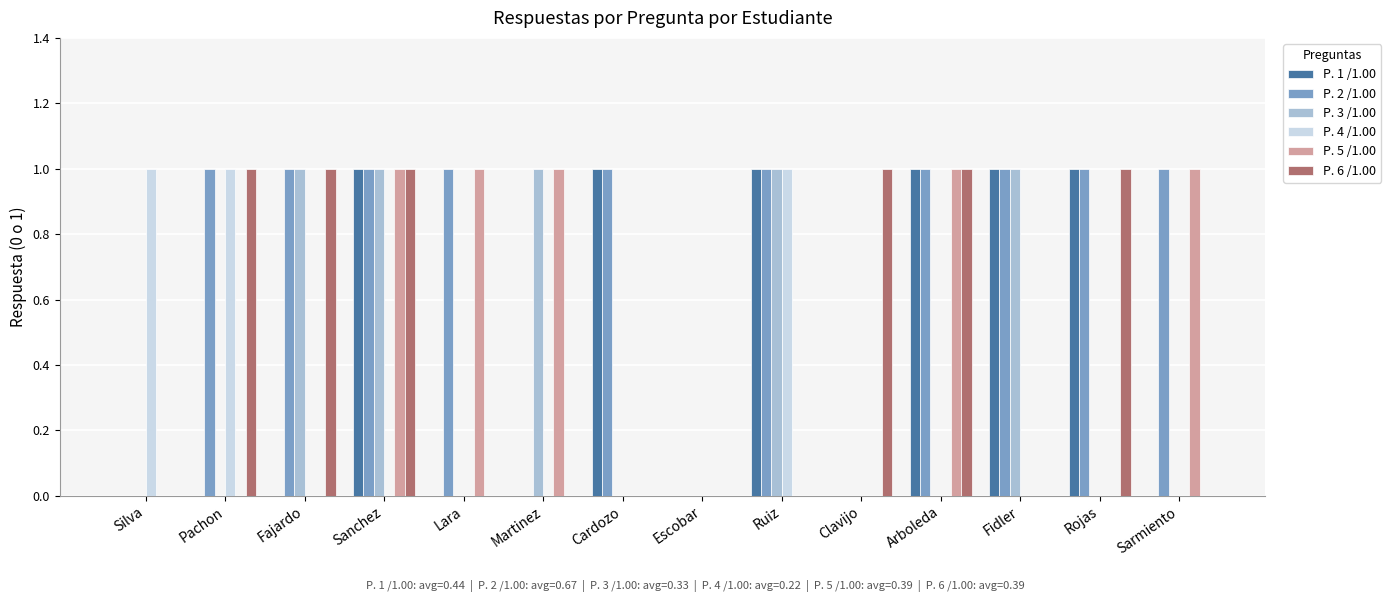

The value of P. 2 /1.00 at Fidler is 1. True or false?

True